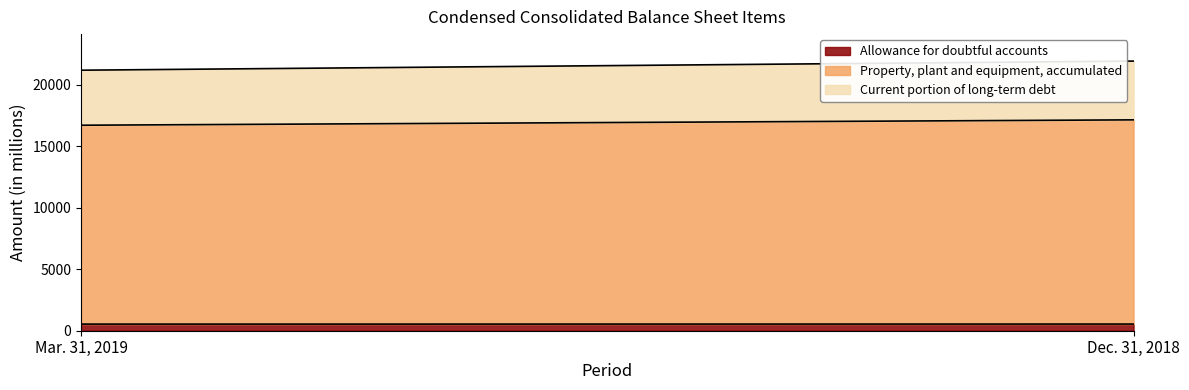

What is the average value of the Current portion of long-term debt series?

4624